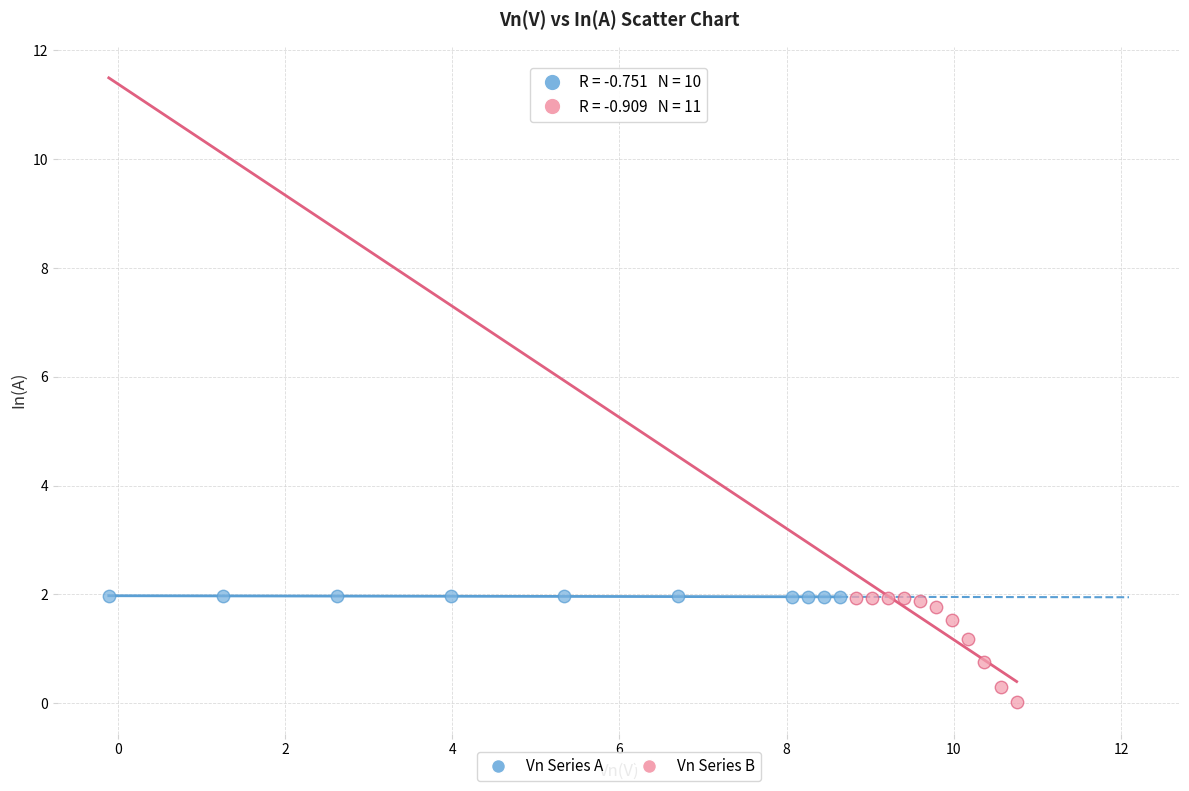

Which series has the largest Y range (max minus min)?

Vn Series B